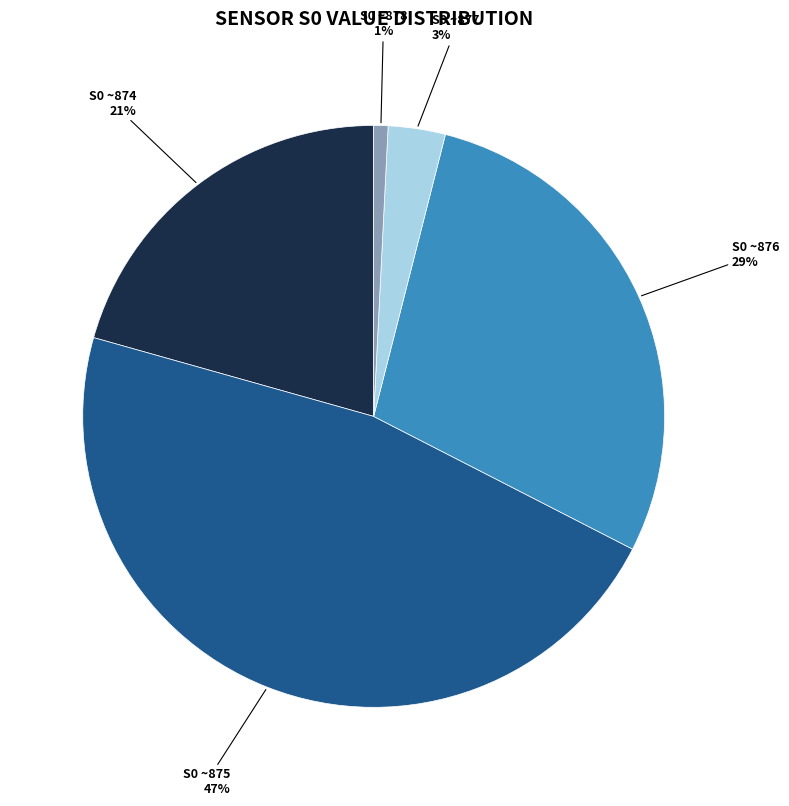

Is the sum of S0 ~878 and S0 ~875 greater than half?

No